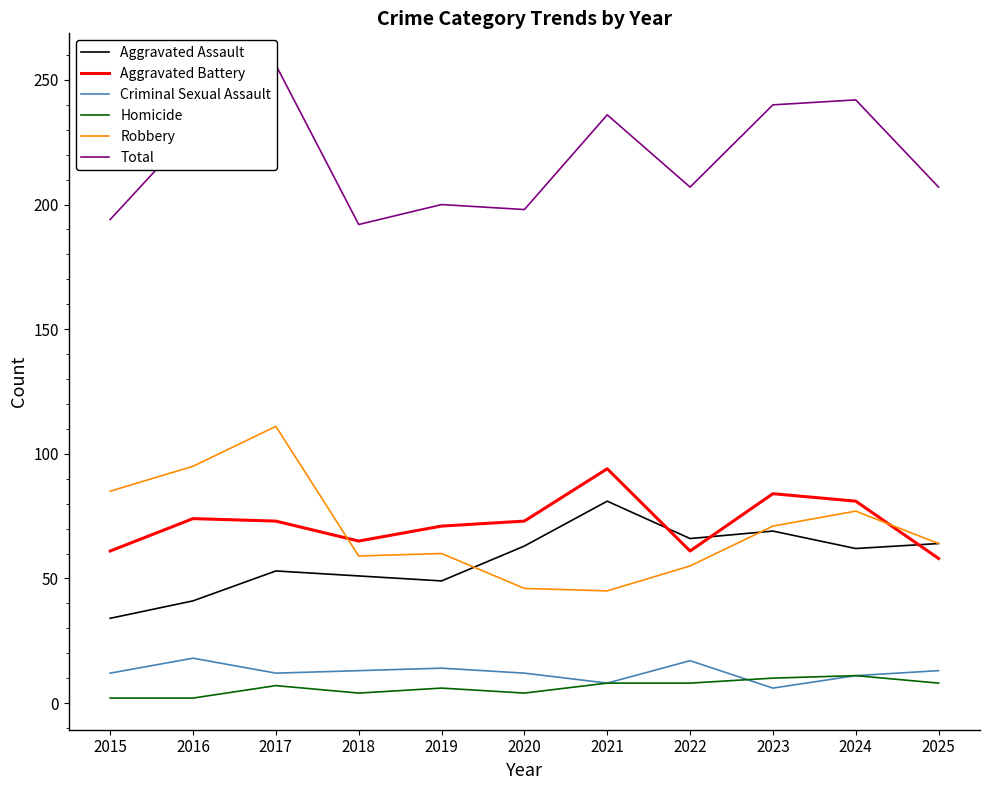

Is this an area chart (filled region under the line)?

No